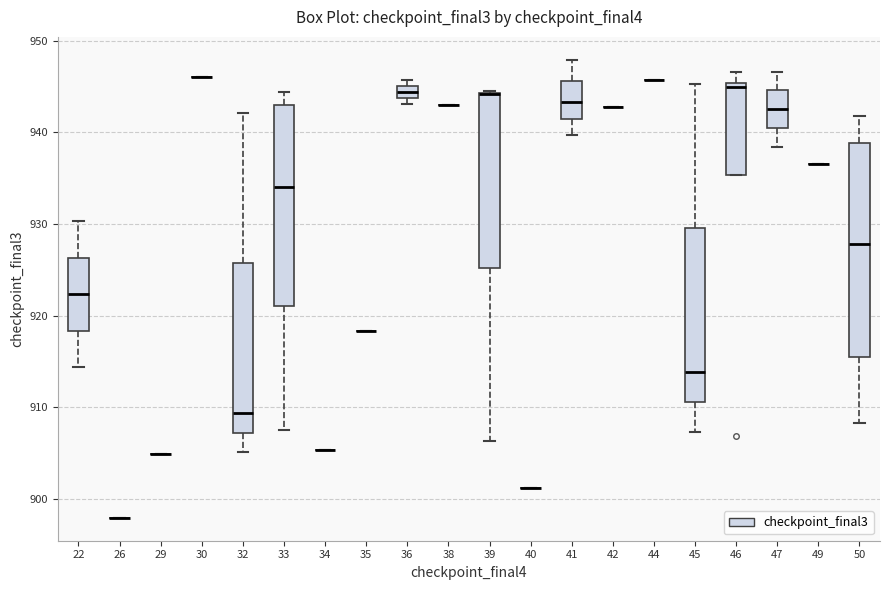

Comparing the boxes themselves (not the whiskers), which one is the tallest?

50